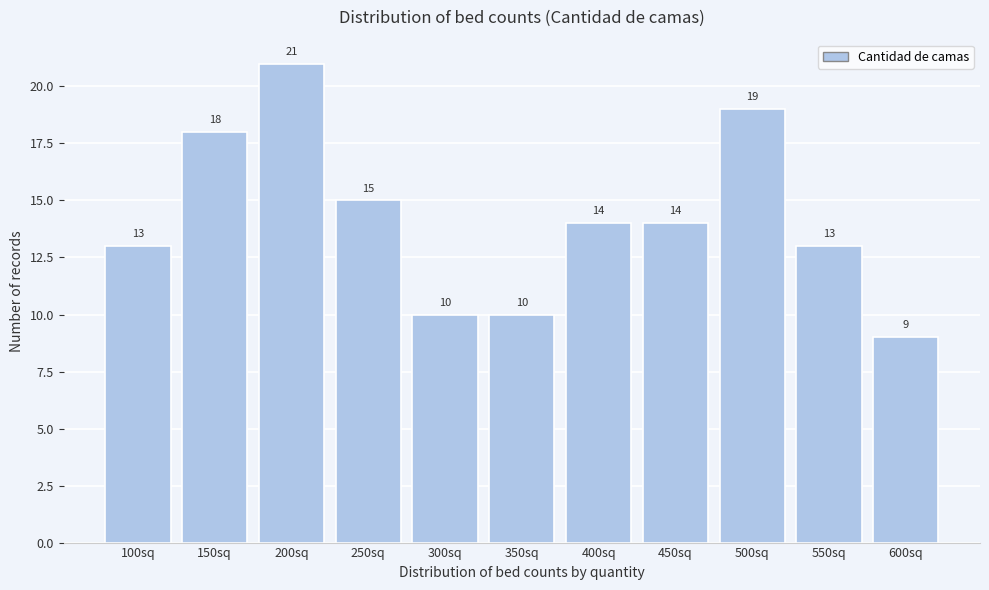

Reading left to right, list all the values displayed in this chart.

13	18	21	15	10	10	14	14	19	13	9